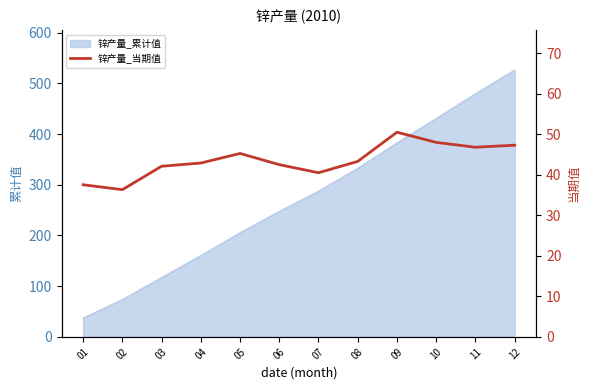

What is the difference between the values at 03 and 05?

3.2